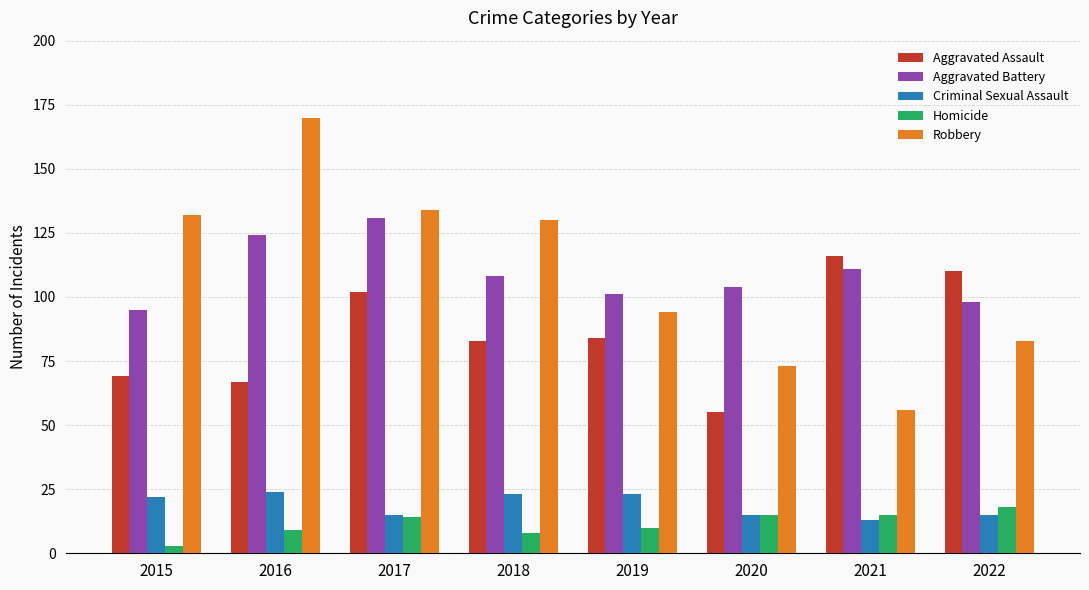

Reading left to right, transcribe all the data shown in this chart.

Aggravated Assault: 2015=69	2016=67	2017=102	2018=83	2019=84	2020=55	2021=116	2022=110
Aggravated Battery: 2015=95	2016=124	2017=131	2018=108	2019=101	2020=104	2021=111	2022=98
Criminal Sexual Assault: 2015=22	2016=24	2017=15	2018=23	2019=23	2020=15	2021=13	2022=15
Homicide: 2015=3	2016=9	2017=14	2018=8	2019=10	2020=15	2021=15	2022=18
Robbery: 2015=132	2016=170	2017=134	2018=130	2019=94	2020=73	2021=56	2022=83